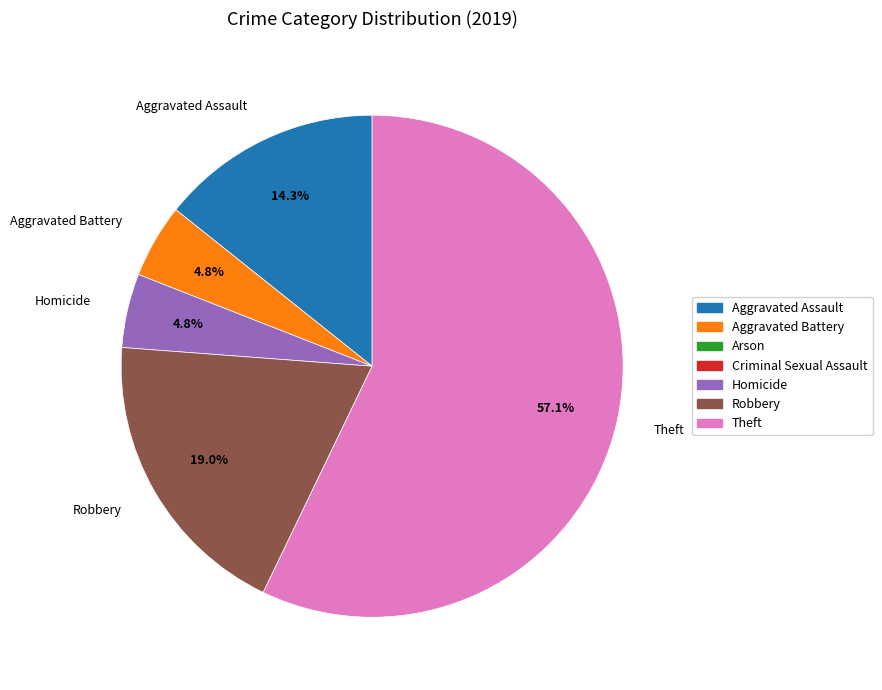

Is Theft the majority of the pie?

Yes